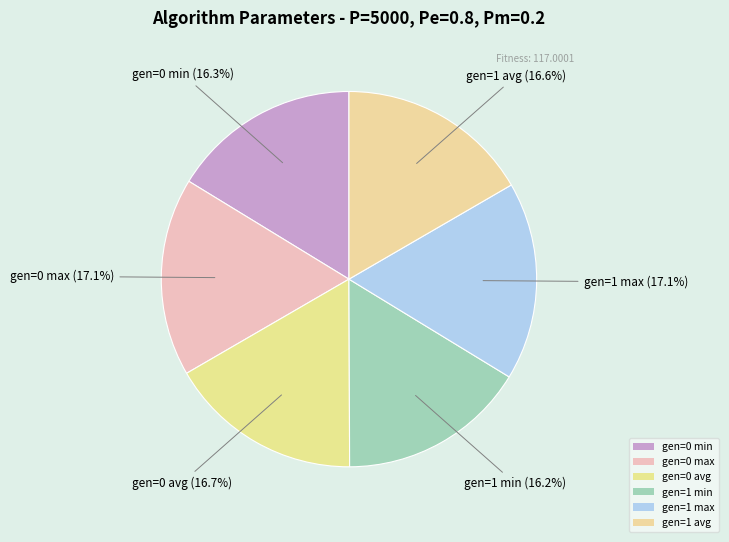

Count the number of slices in the pie.

6